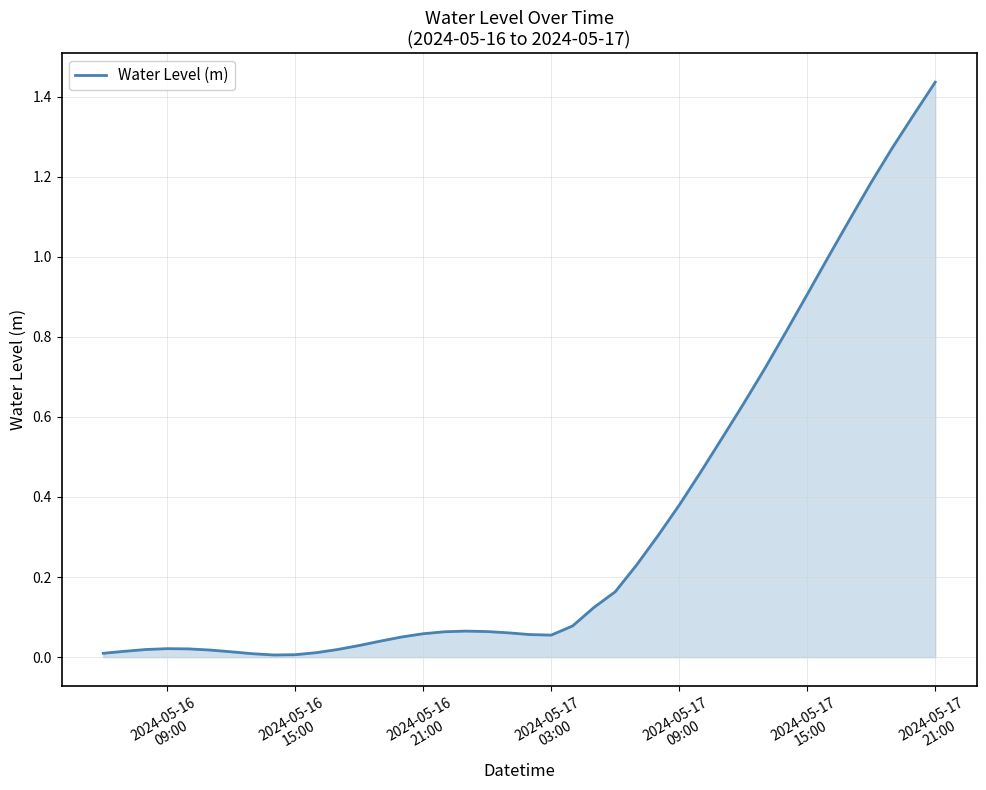

How many lines are shown in the chart?

1